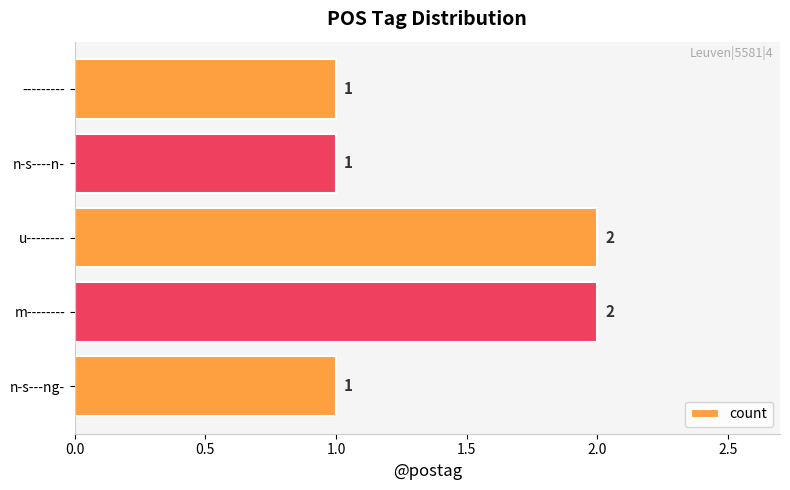

The value at u-------- is 1. True or false?

False